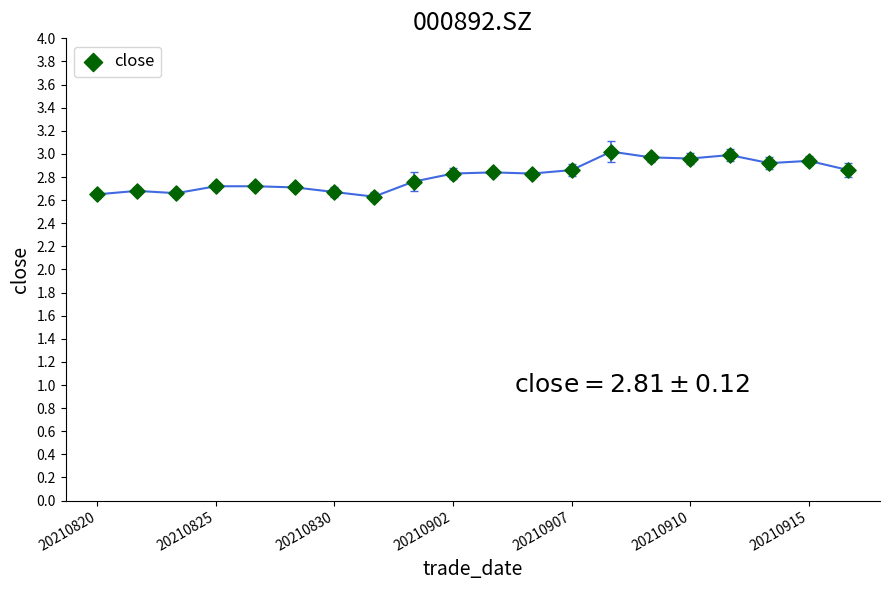

What is the range of Y values (max minus min)?

0.4